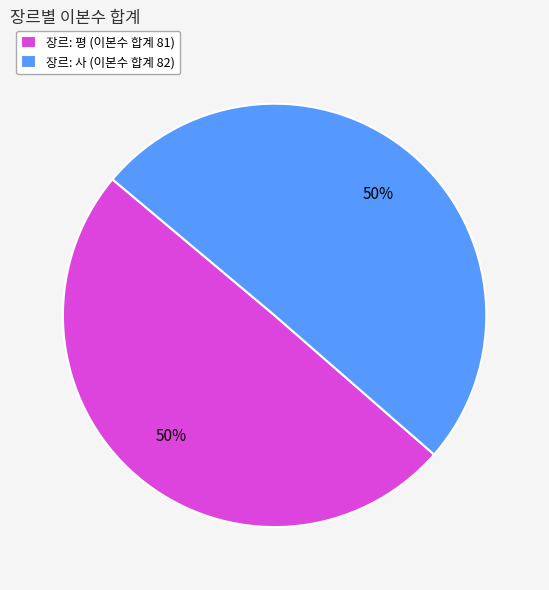

Do 장르: 사 (이본수 합계 82) and 장르: 평 (이본수 합계 81) together represent more than half of the pie?

Yes